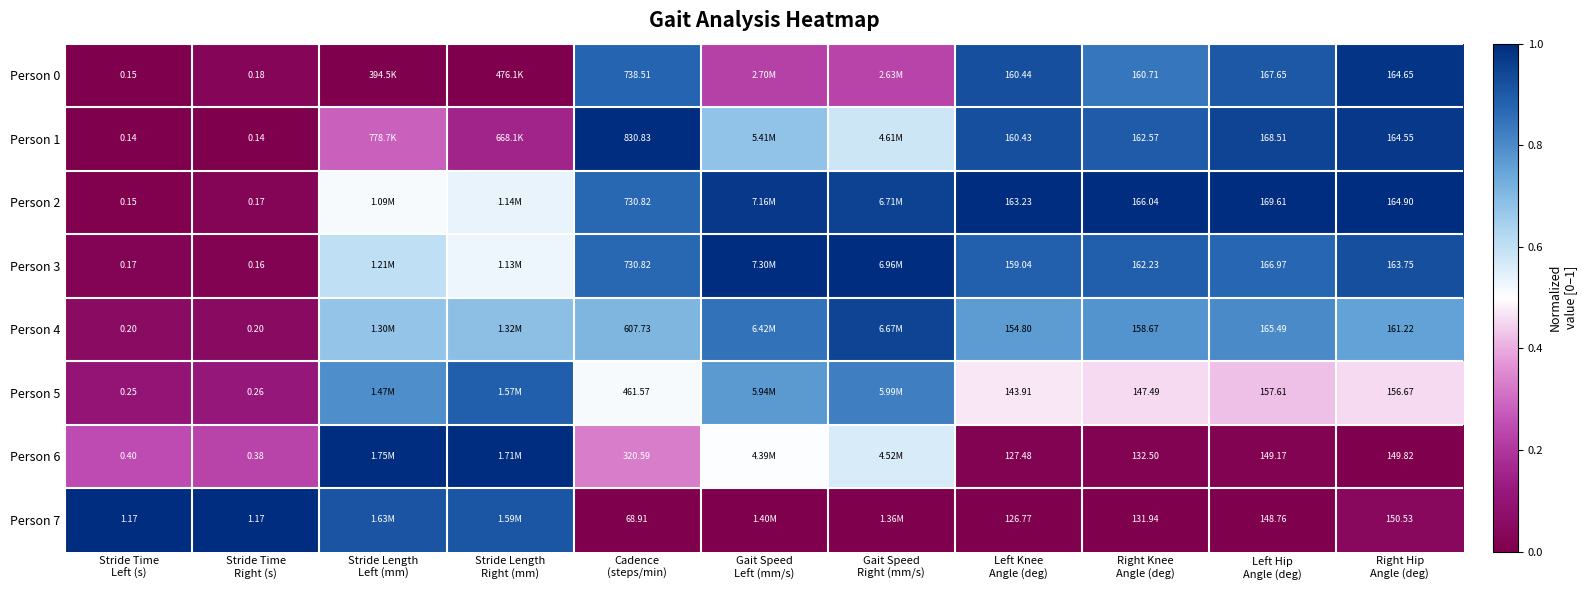

List the labels in order of Person 5 value, smallest first.

Stride Time Left (s), Stride Time Right (s), Left Hip Angle (deg), Right Hip Angle (deg), Right Knee Angle (deg), Left Knee Angle (deg), Cadence (steps/min), Gait Speed Left (mm/s), Stride Length Left (mm), Gait Speed Right (mm/s), Stride Length Right (mm)